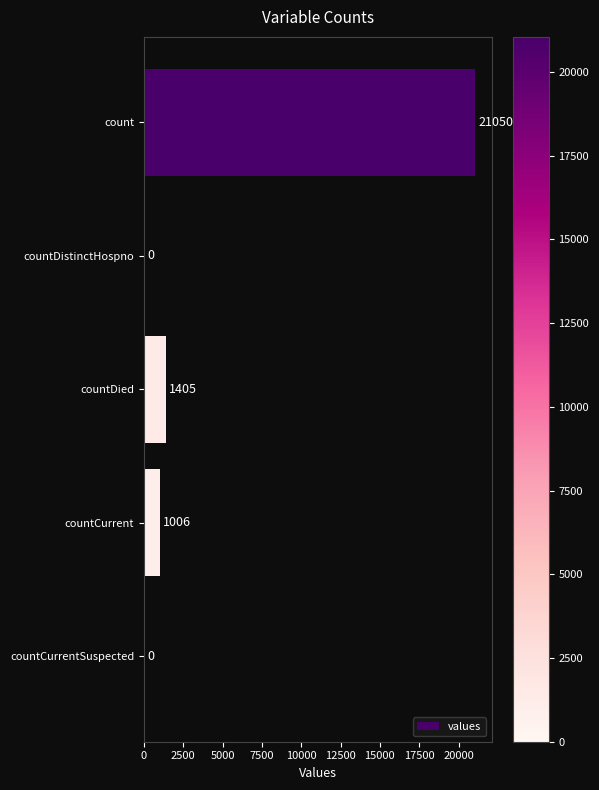

Which has a higher value, countDied or countCurrent?

countDied